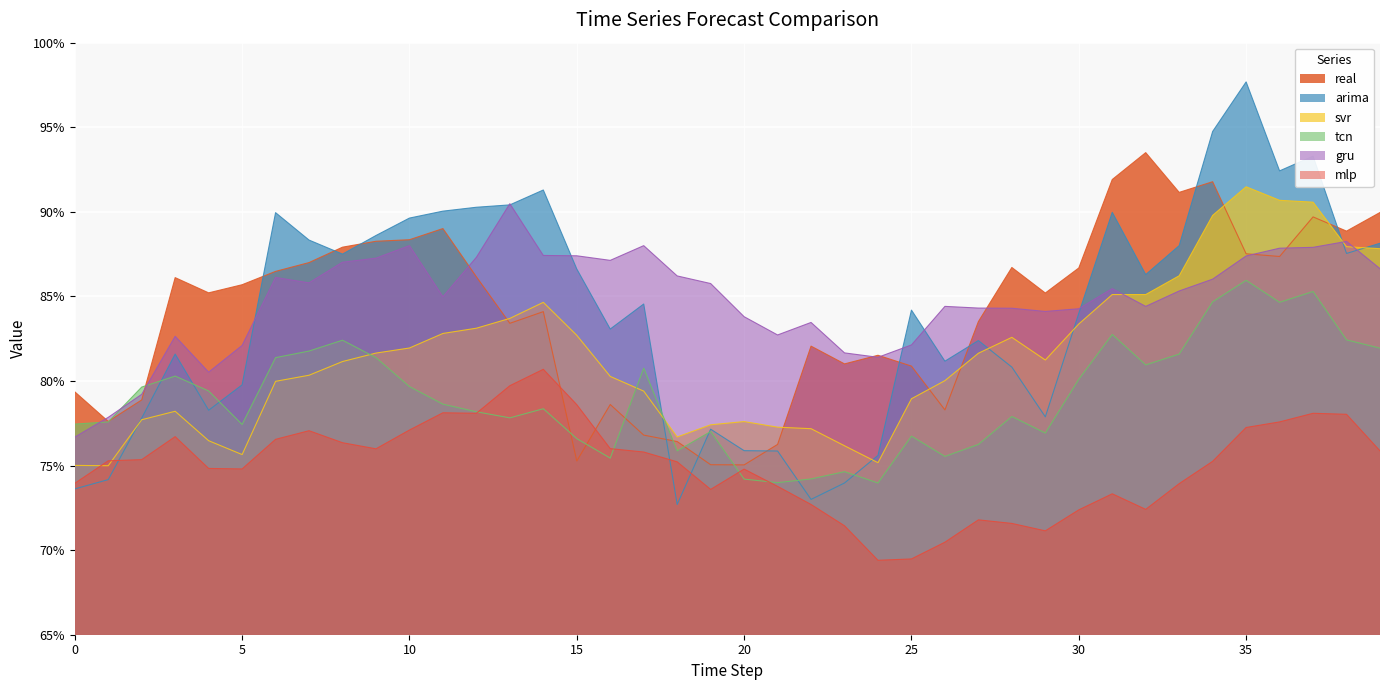

Which has a higher value, 20 or 23?

23